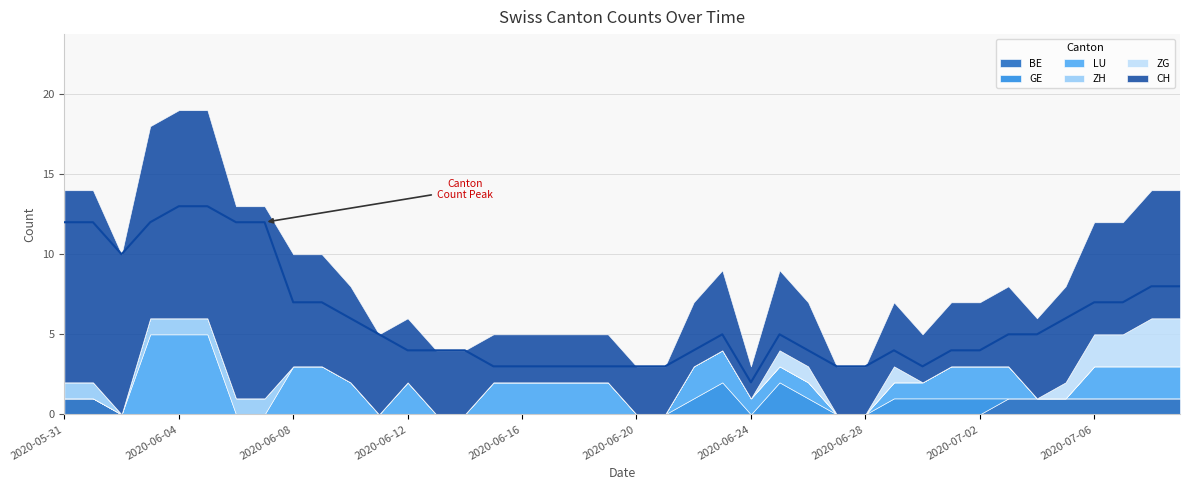

How many lines are shown in the chart?

6